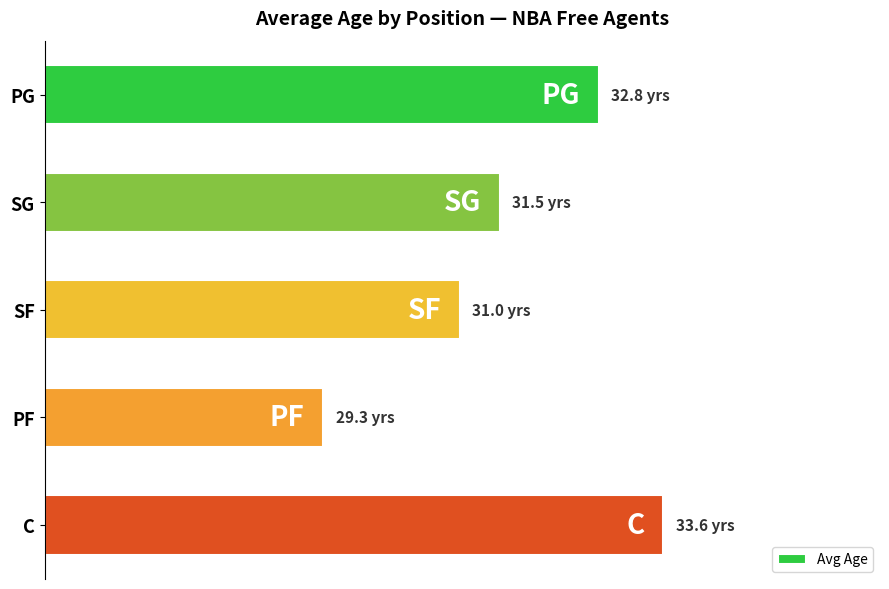

What is the minimum value shown in the chart?

0.5